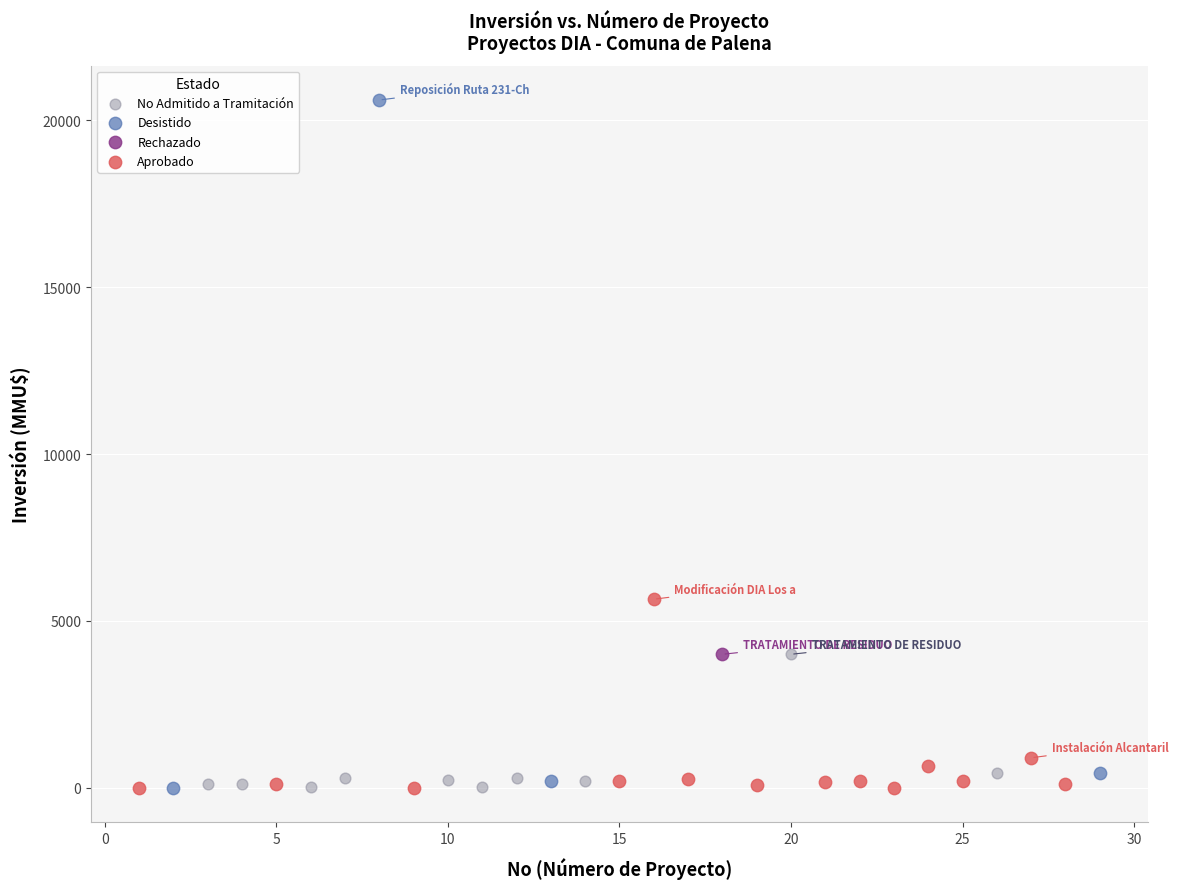

What are all the series names shown in the legend?

No Admitido a Tramitación, Desistido, Rechazado, Aprobado